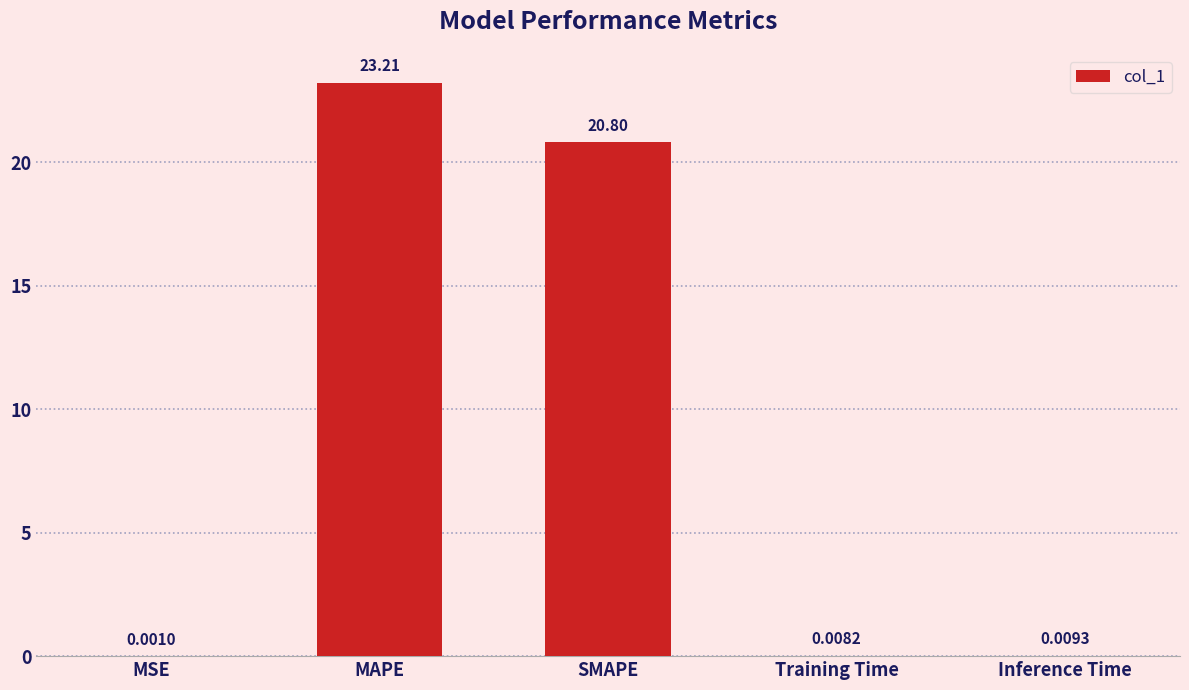

Between MSE and Inference Time, which is larger?

Inference Time